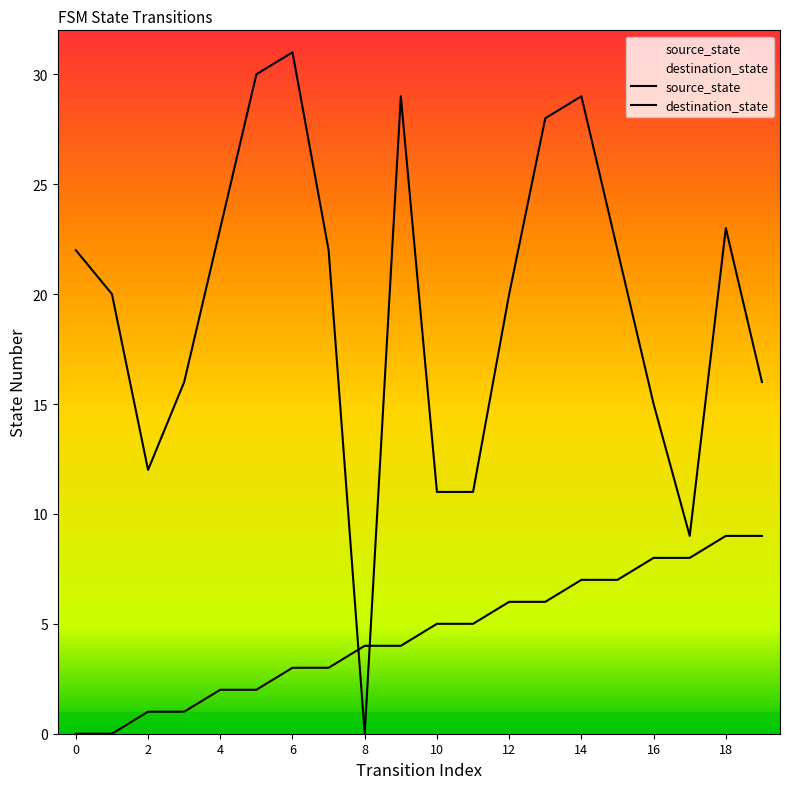

What is the difference between the source_state values at 3 and 8?

3